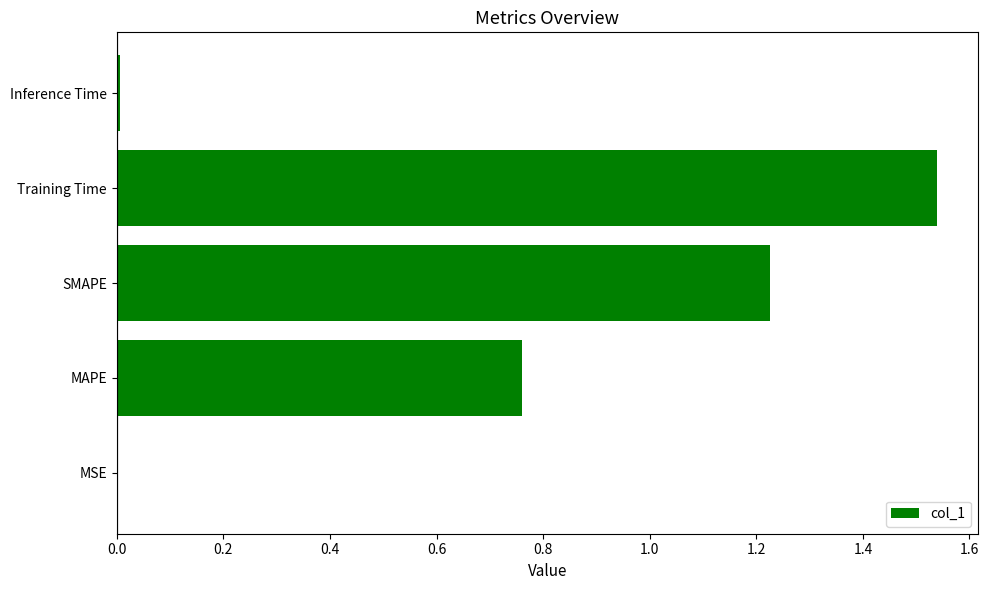

True or false: the data shows 0.0 at MSE.

True